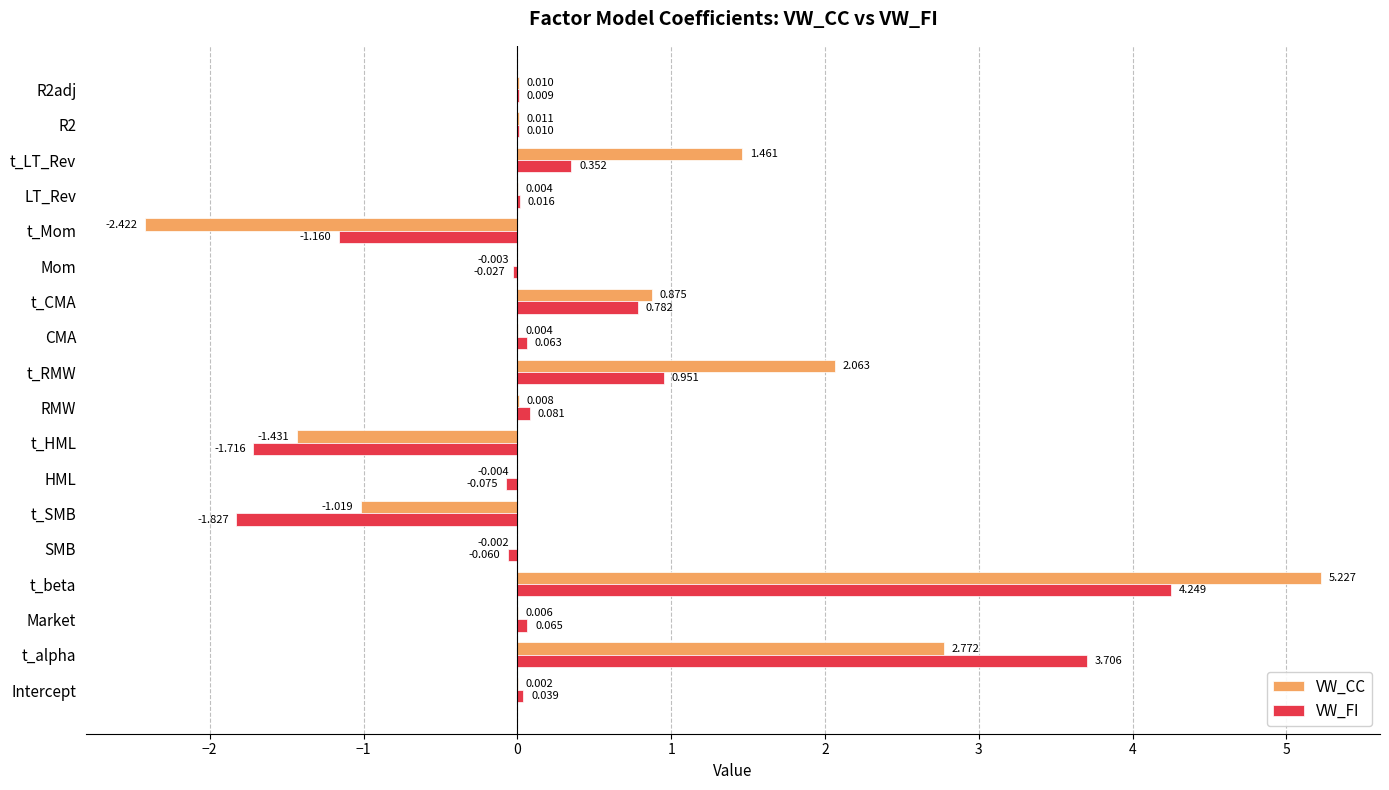

Which series has the largest total across all categories?

VW_CC